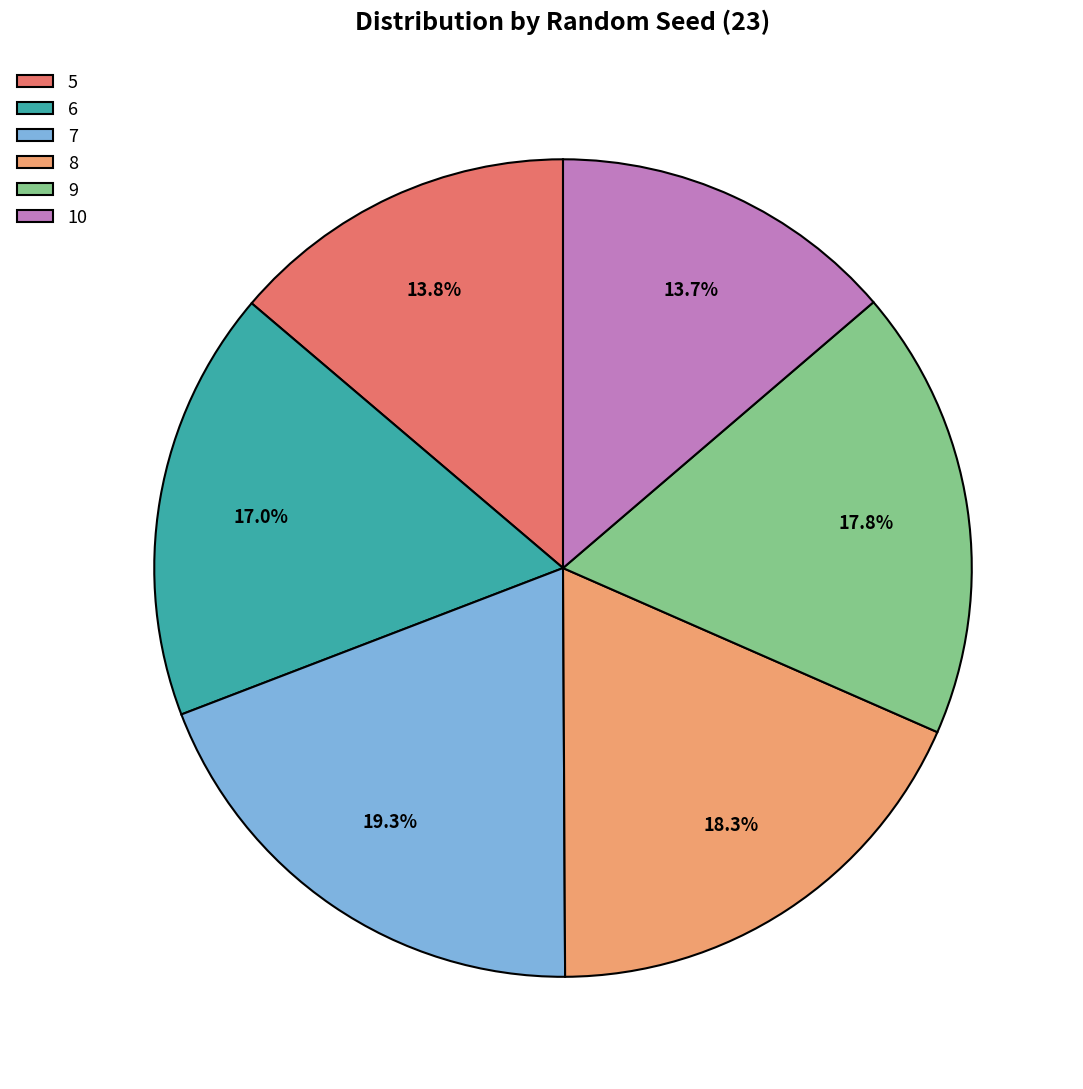

How many segments does this pie chart have?

6